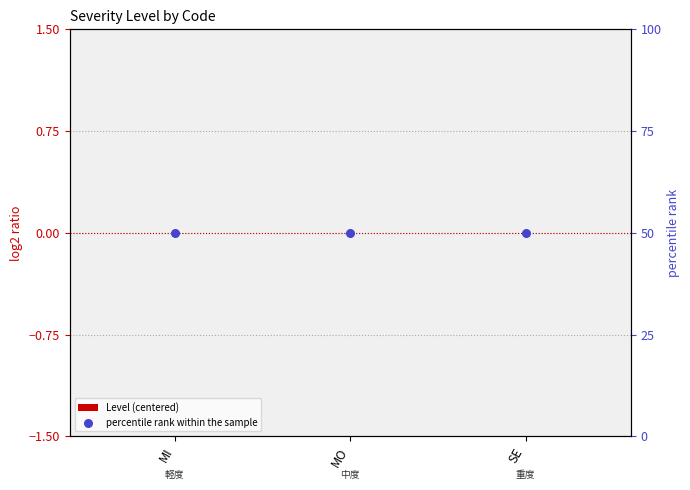

At how many categories does at least one series exceed 45?

3